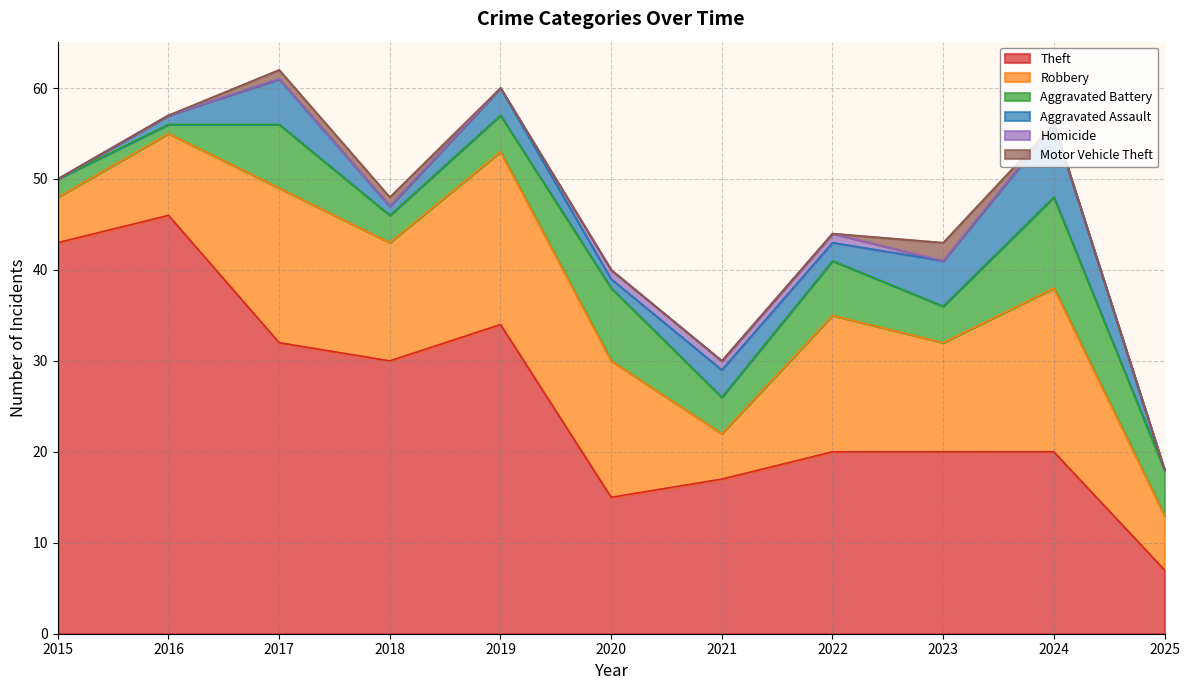

How many data points in Motor Vehicle Theft are above 0?

3